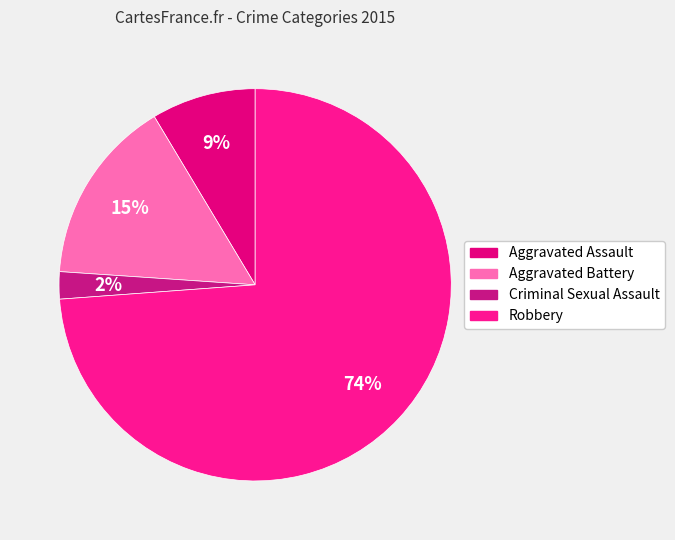

How many segments does this pie chart have?

4